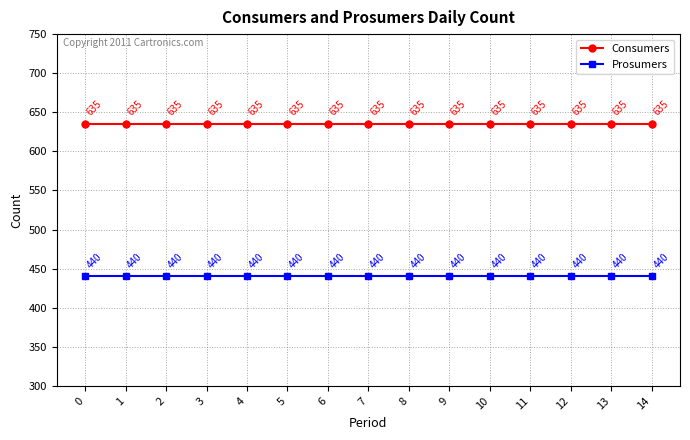

What is the minimum value shown in the chart?

440